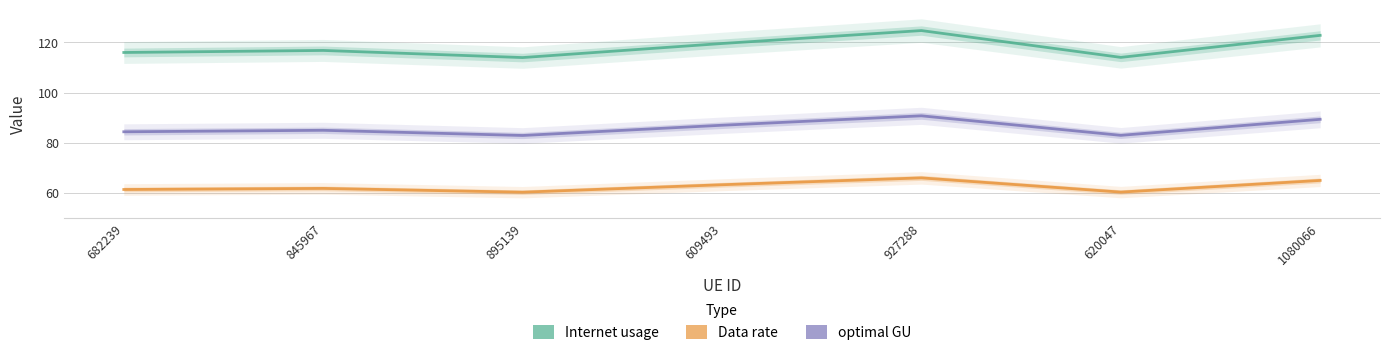

True or false: optimal GU has a value of 90.8 at 927288.

True